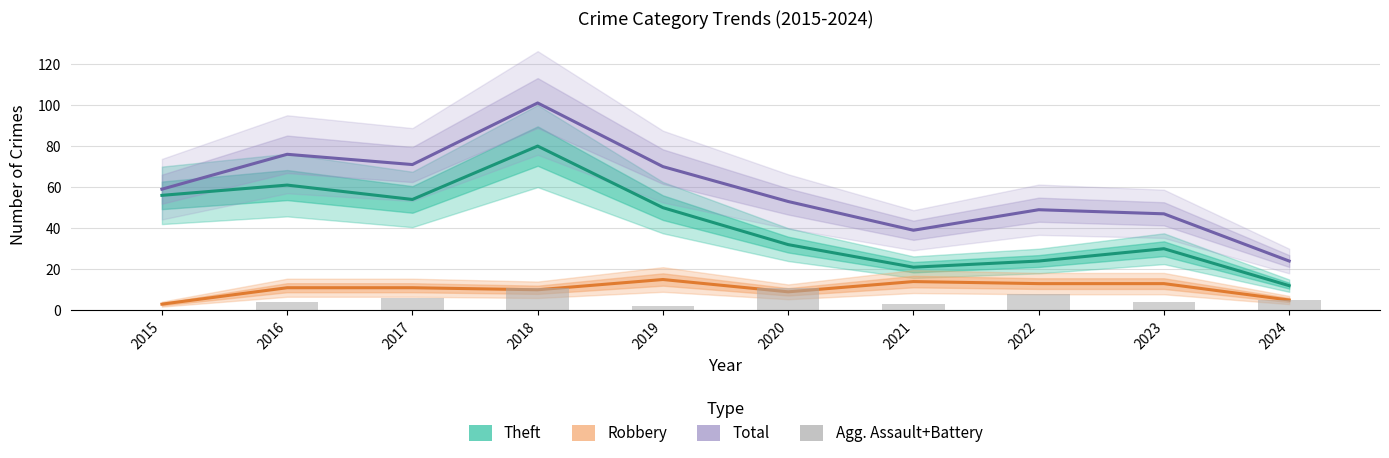

What is the difference between the Total values at 2024 and 2022?

25